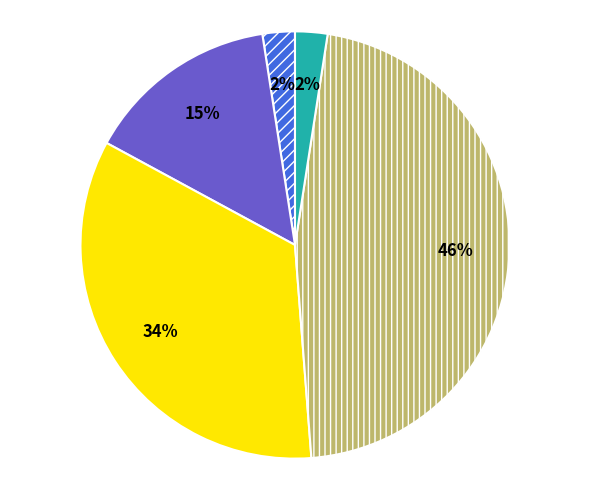

To the nearest percent, what is the average slice percentage?

20%